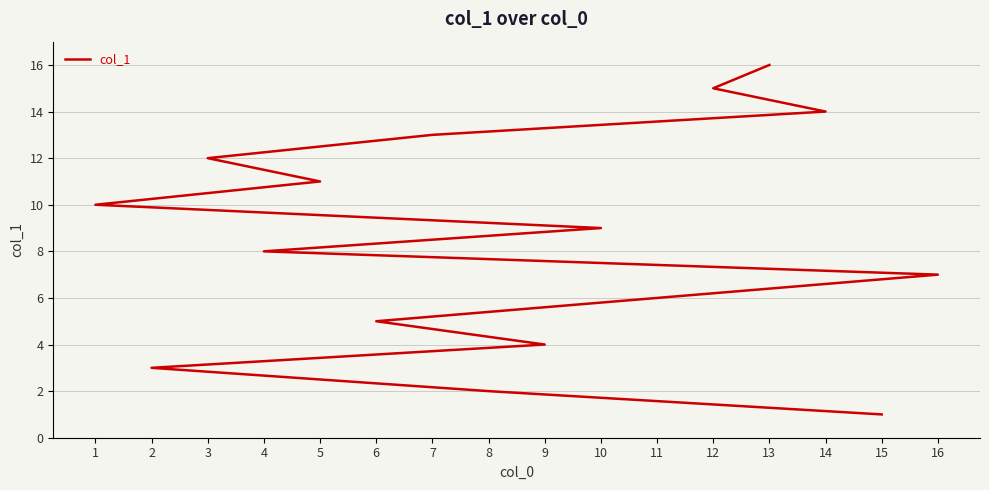

Between 11 and 16, which is larger?

16